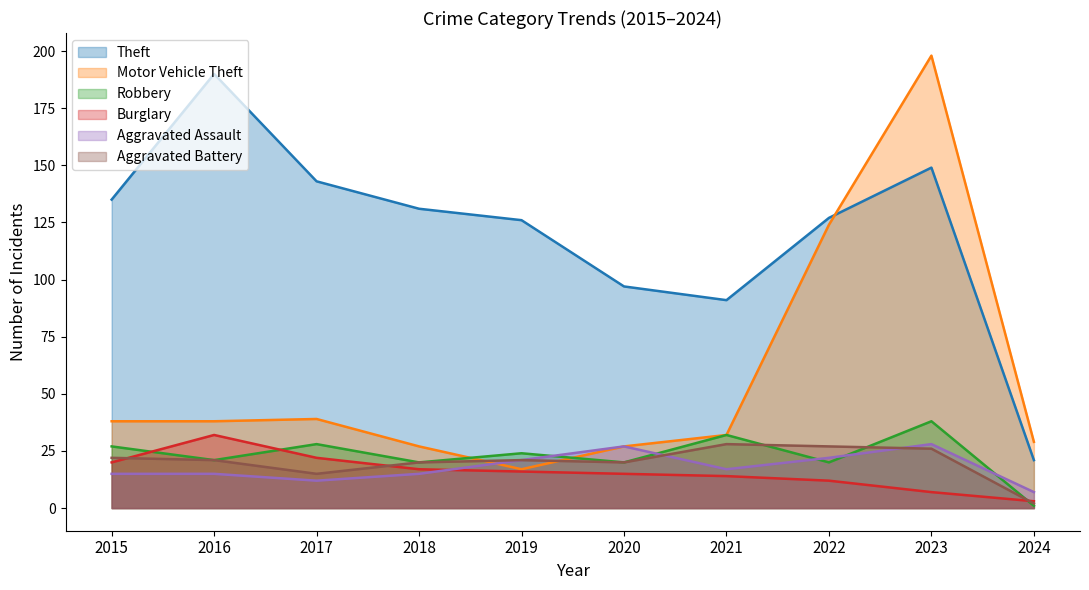

What is the spread (max minus min) of values at 2024?

28